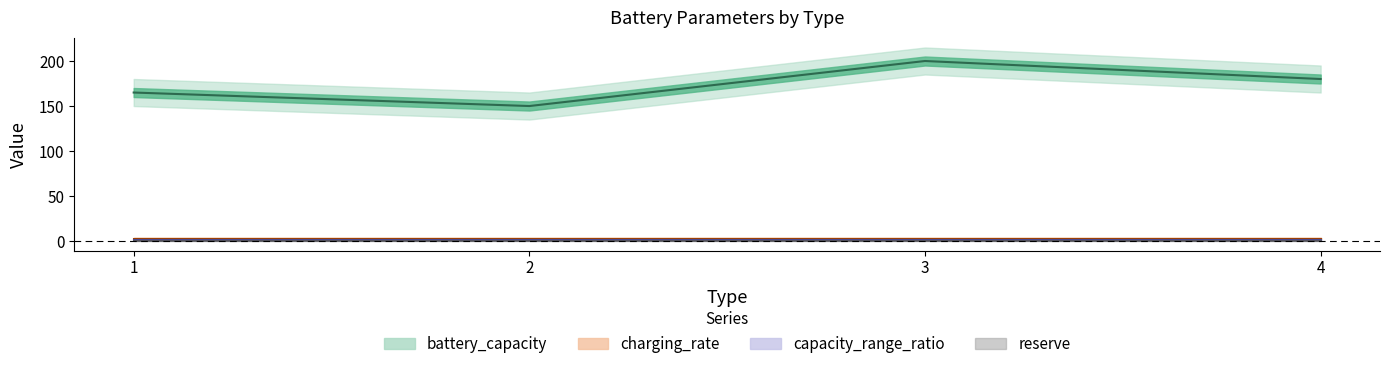

What is the maximum value for reserve?

0.2